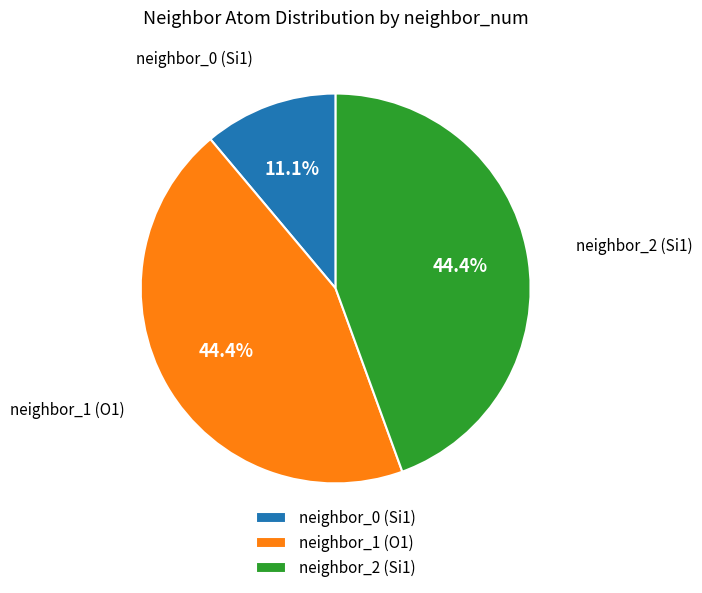

Which category has the smallest portion of the pie?

neighbor_0 (Si1)